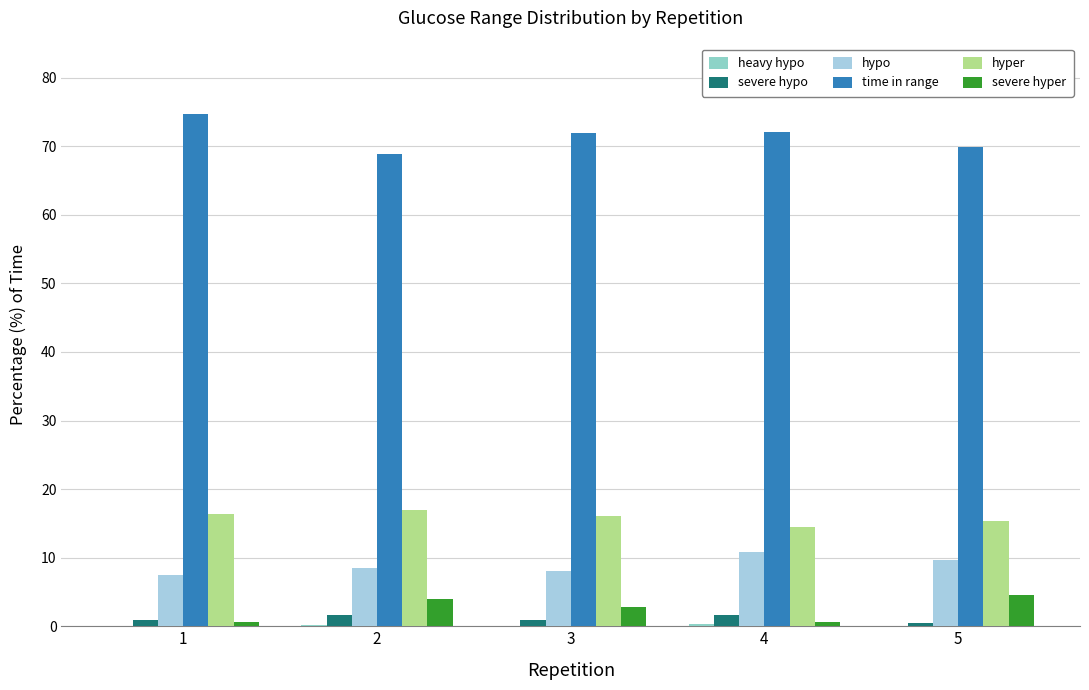

Rank the series by their maximum value, from highest to lowest.

time in range, hyper, hypo, severe hyper, severe hypo, heavy hypo